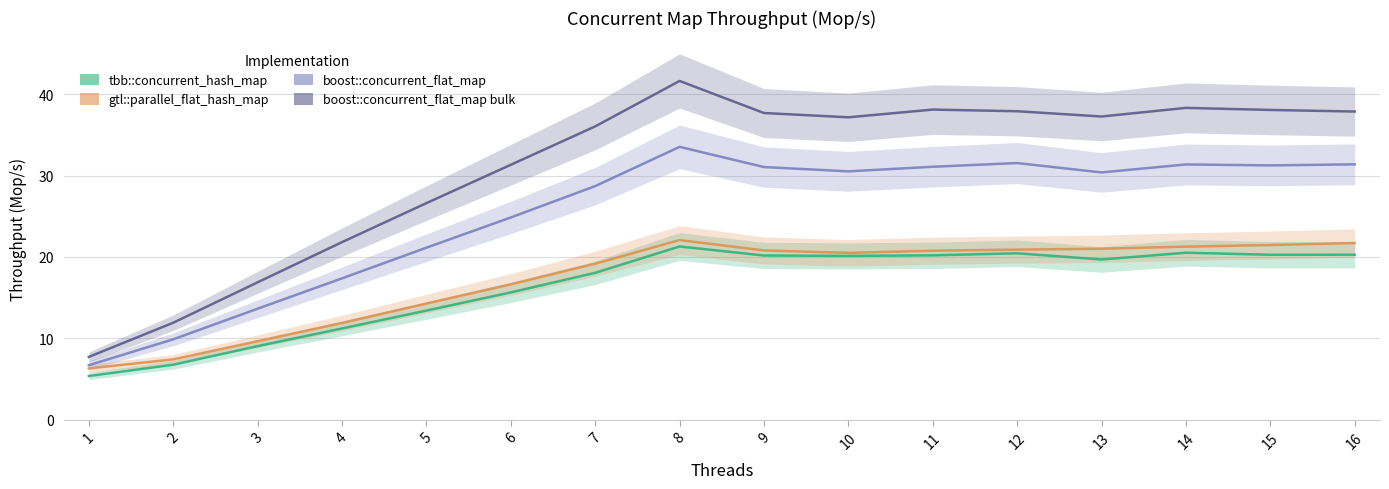

Which series has the largest total across all categories?

boost::concurrent_flat_map bulk